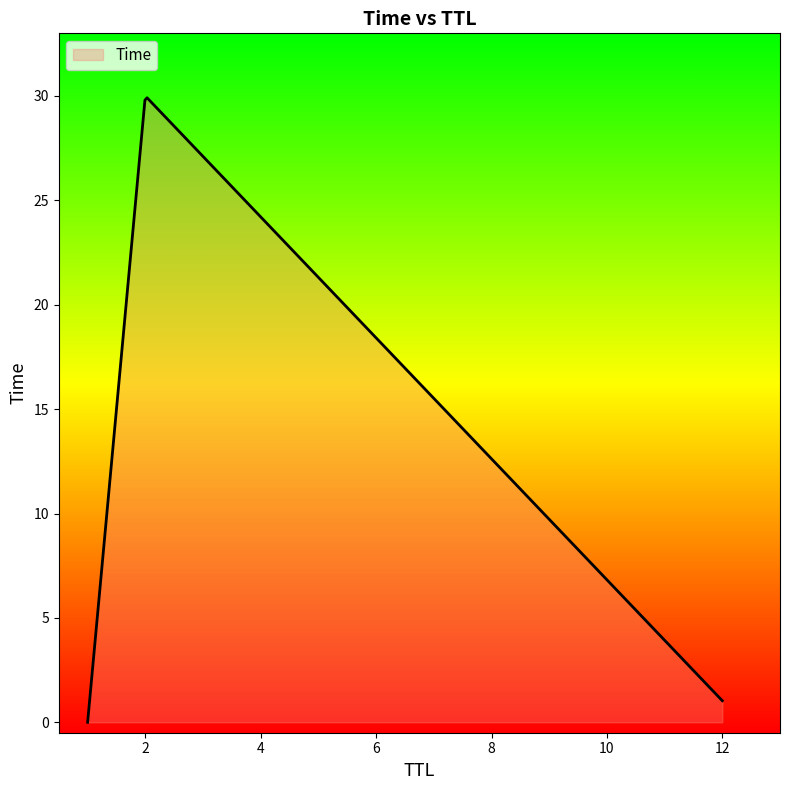

What is the difference between the maximum and minimum values?

29.9